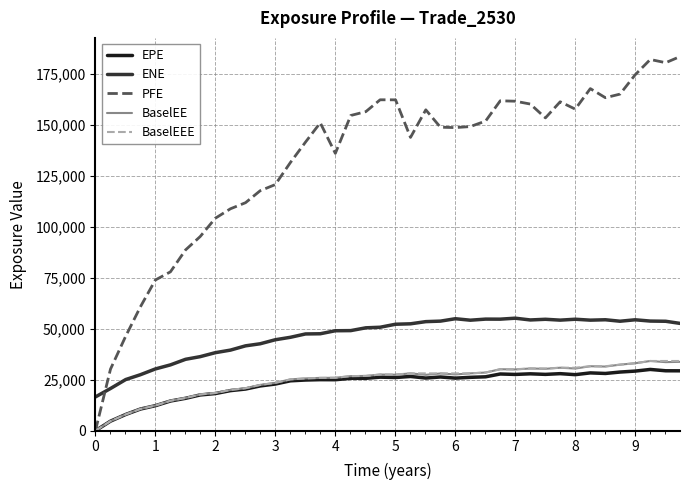

Which series has the largest total across all categories?

PFE